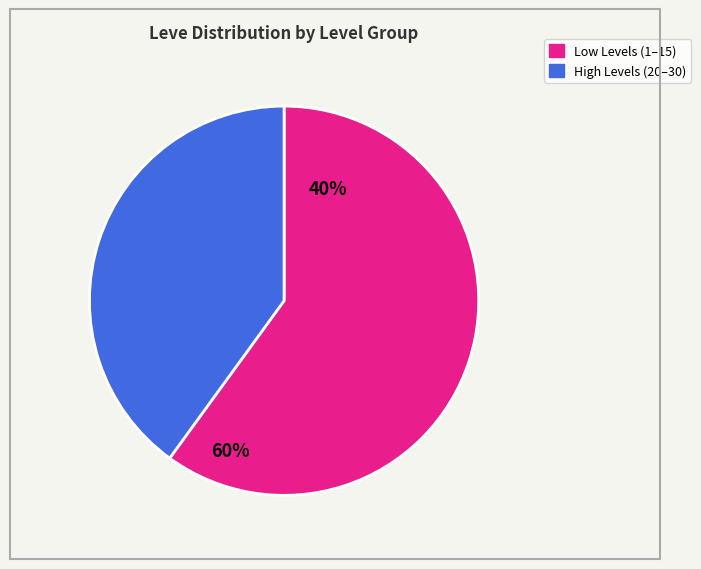

Is it true that High Levels (20–30) is 55% of the pie?

False